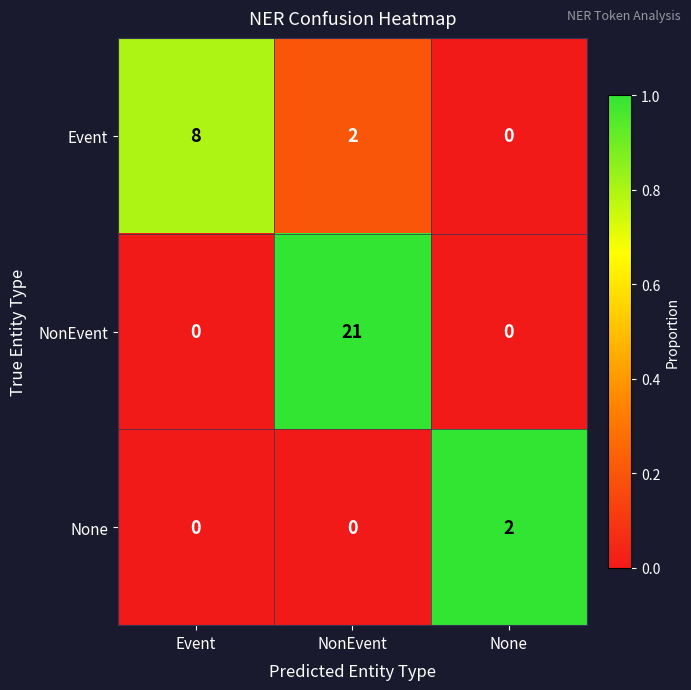

Reading left to right, extract all data points from this chart.

Event: 8	2	0
NonEvent: 0	21	0
None: 0	0	2